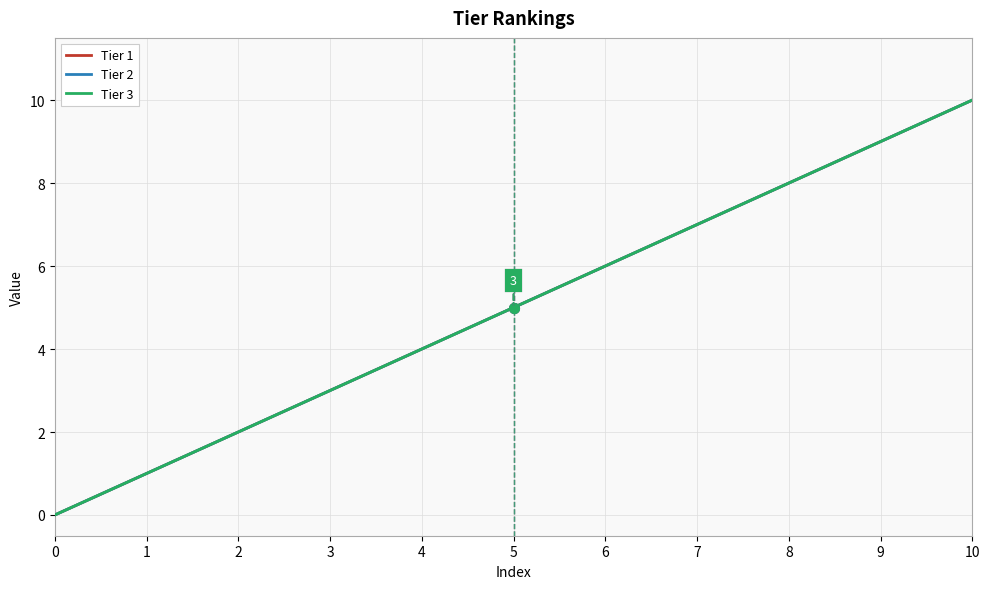

How many lines are shown in the chart?

3